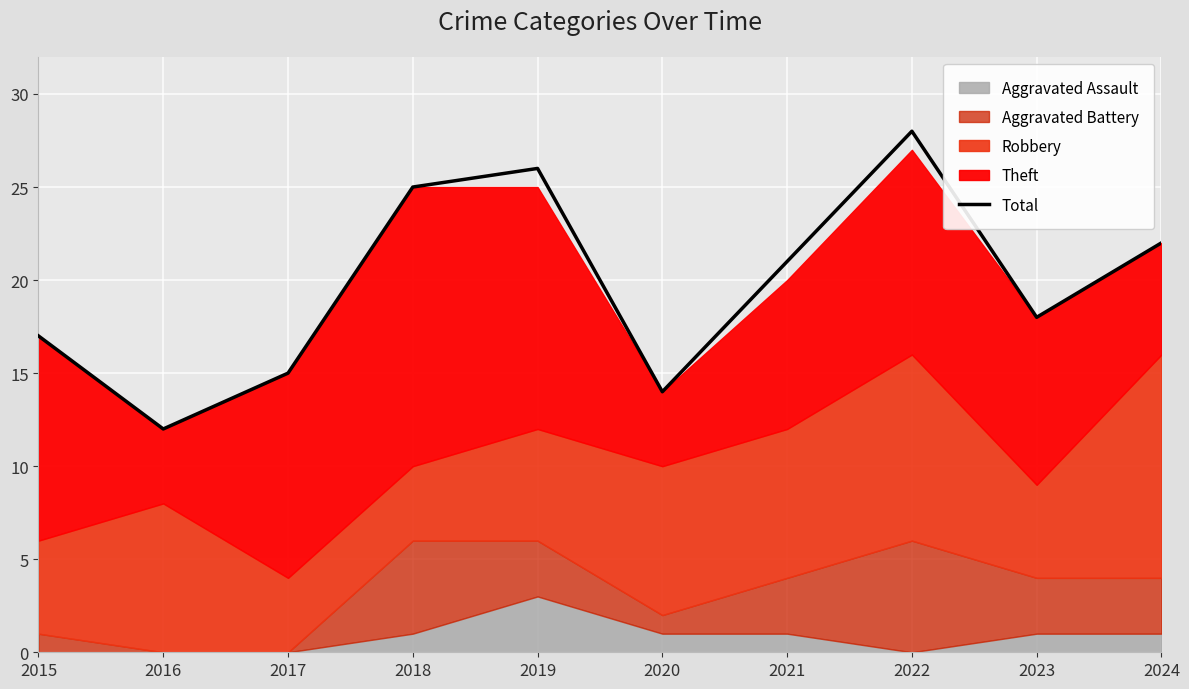

What is the difference between the maximum and minimum values?

16